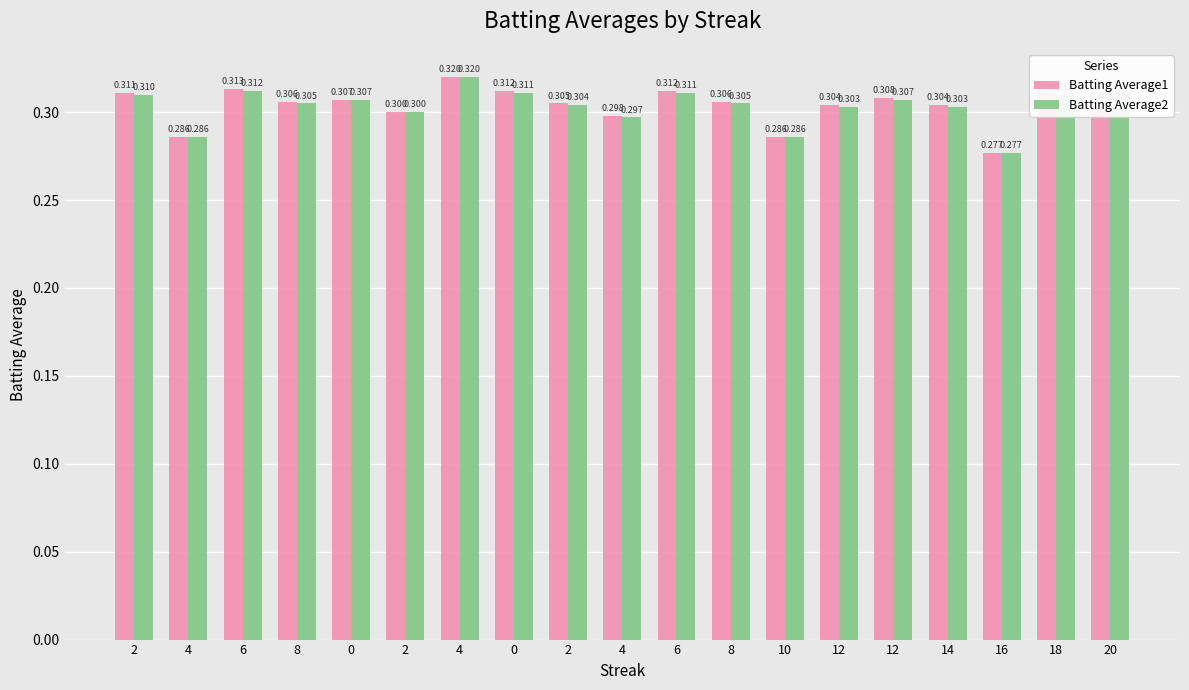

List the series in order of their overall mean, lowest first.

Batting Average2, Batting Average1